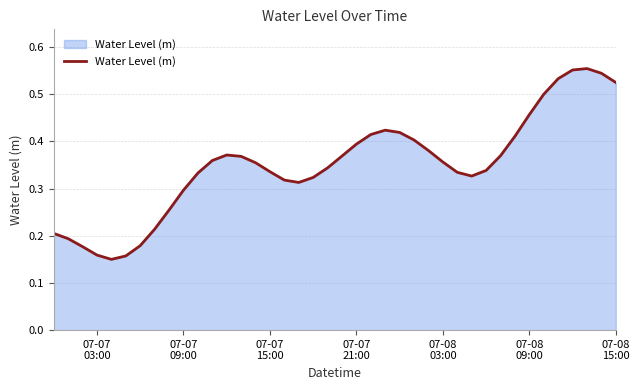

How many lines are shown in the chart?

1